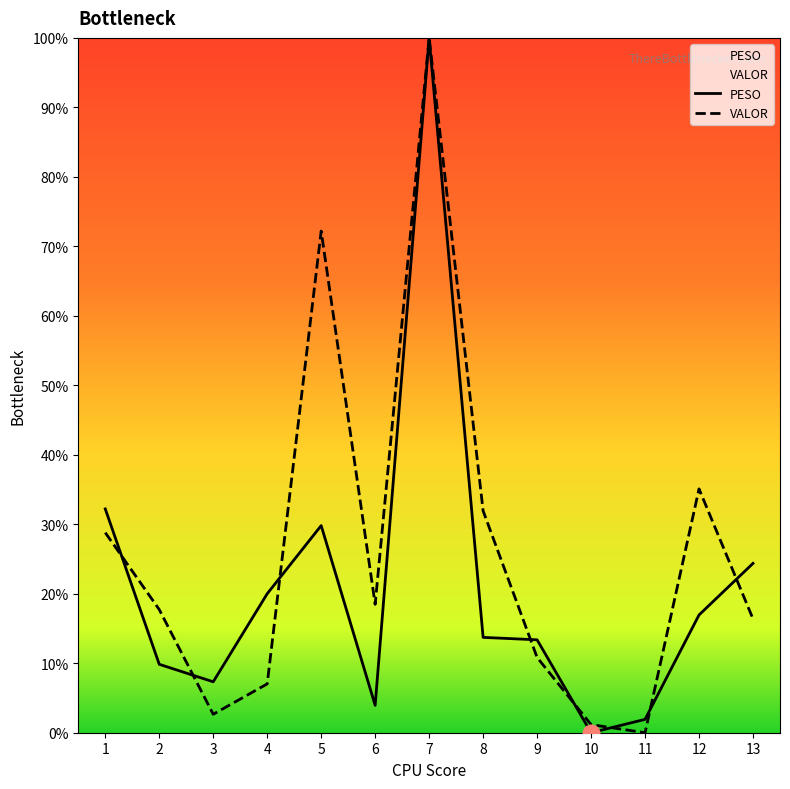

Count the number of categories in the chart.

13